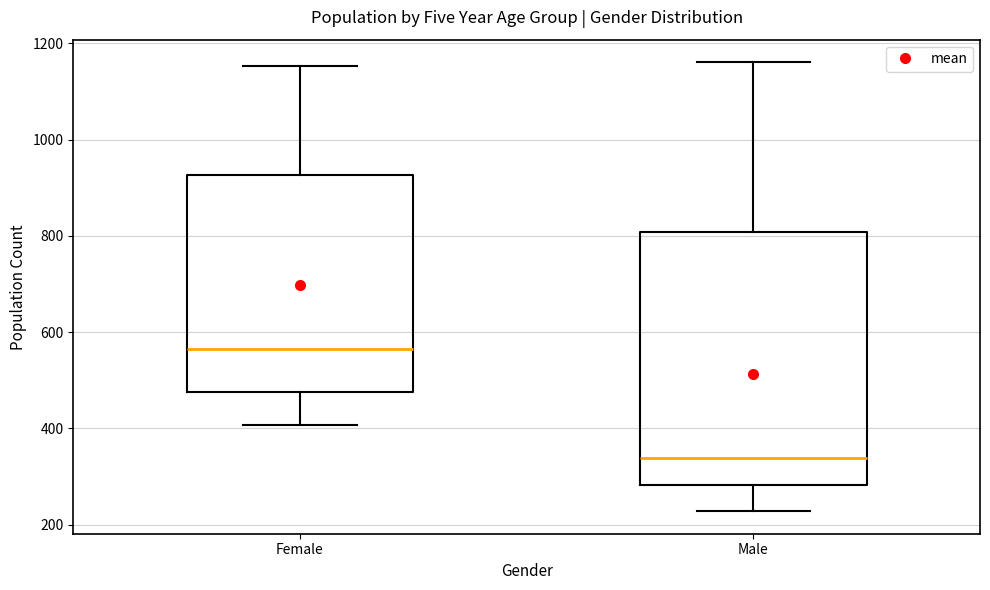

Which box is the tallest, from its lower edge to its upper edge?

Male